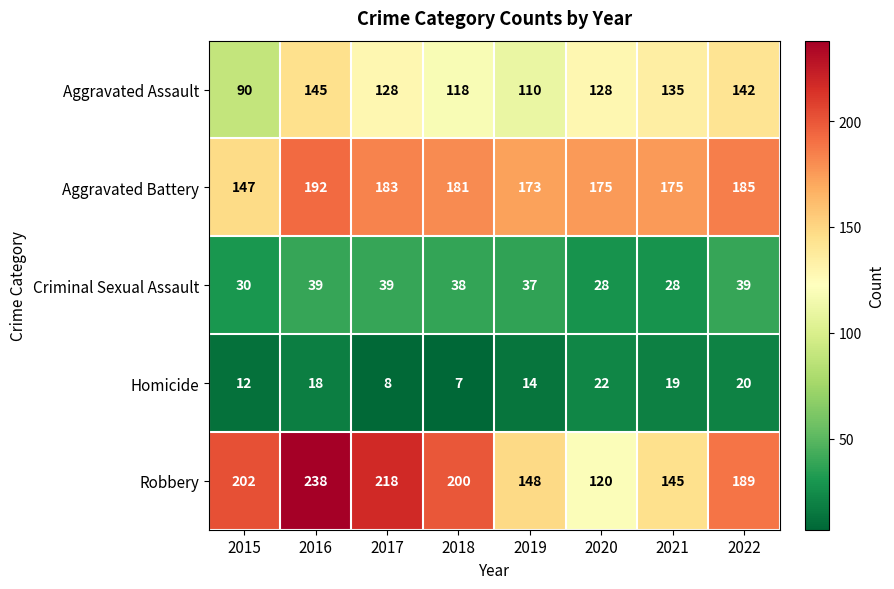

Rank the series at 2019 from highest to lowest value.

Aggravated Battery, Robbery, Aggravated Assault, Criminal Sexual Assault, Homicide